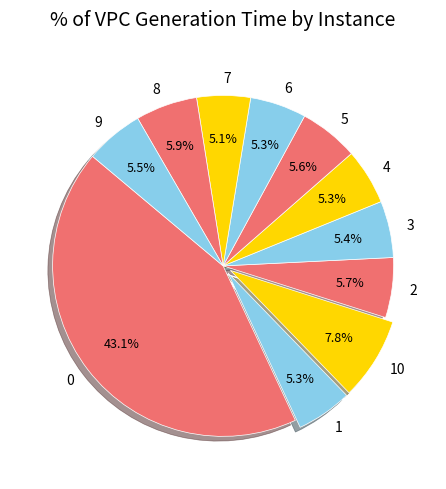

What is the ratio of the value at 0 to the value at 7?

8.5